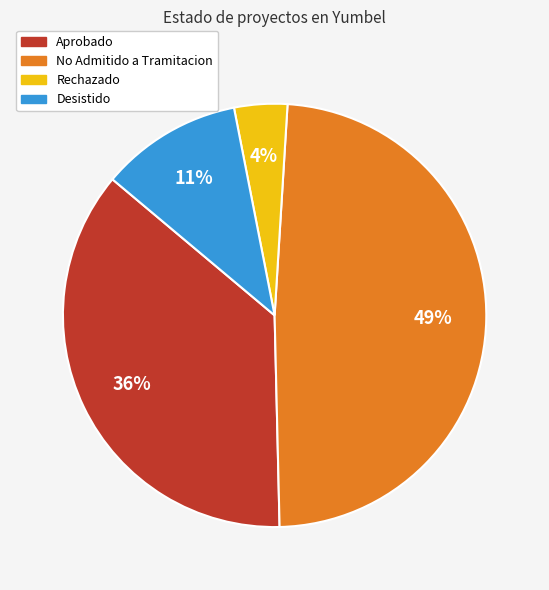

Count the number of slices in the pie.

4